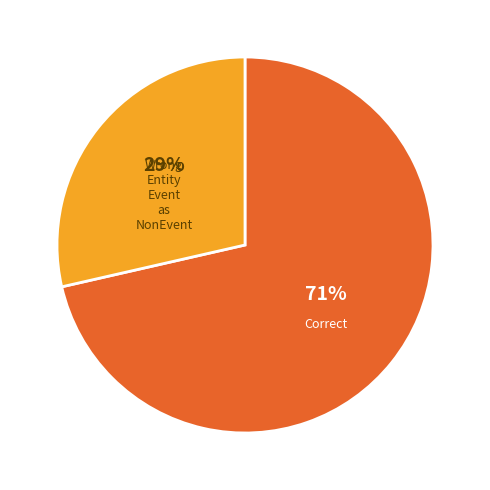

To the nearest percent, what is the average slice percentage?

50%